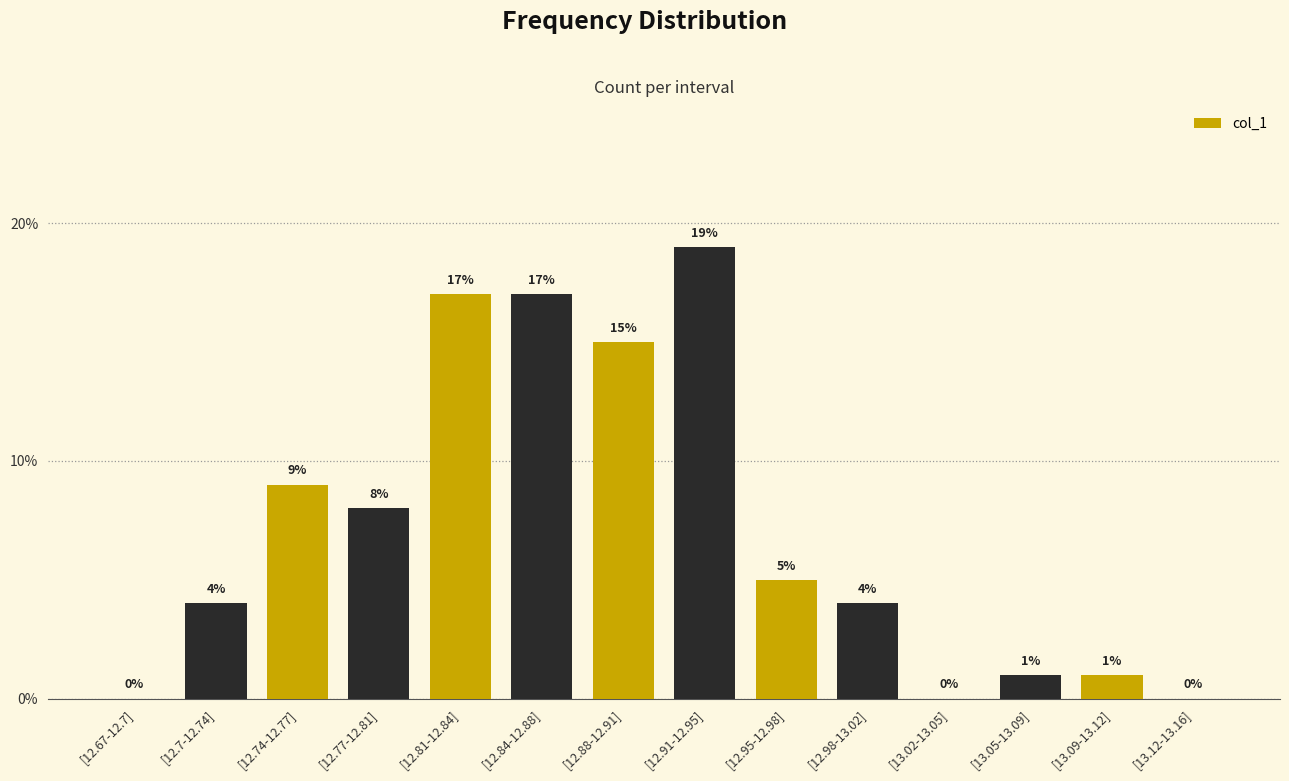

Reading left to right, extract all data points from this chart.

[12.67-12.7]=0	[12.7-12.74]=4	[12.74-12.77]=9	[12.77-12.81]=8	[12.81-12.84]=17	[12.84-12.88]=17	[12.88-12.91]=15	[12.91-12.95]=19	[12.95-12.98]=5	[12.98-13.02]=4	[13.02-13.05]=0	[13.05-13.09]=1	[13.09-13.12]=1	[13.12-13.16]=0